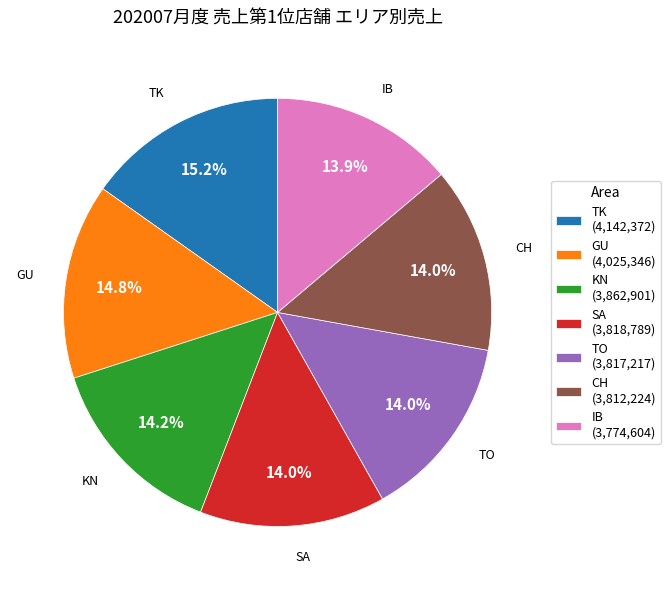

To the nearest percent, what is the average slice percentage?

14%